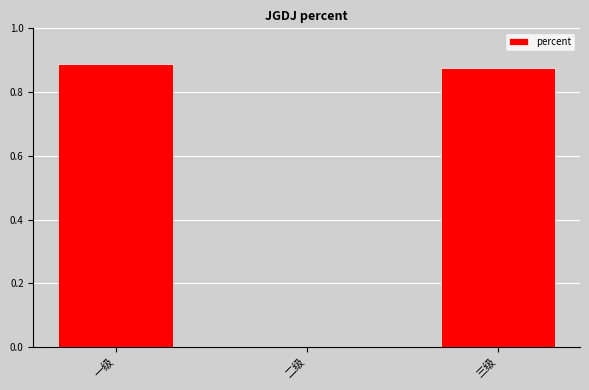

What is the sum of all values?

1.8